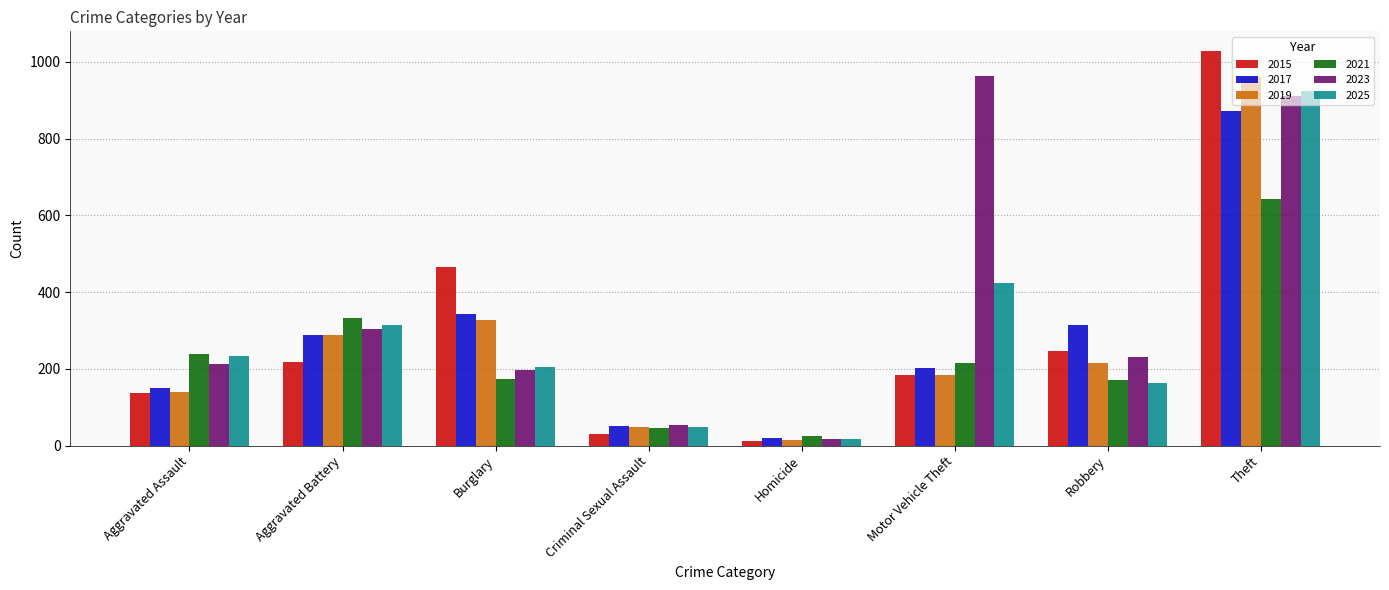

The 2017 series shows 288 at Aggravated Battery. True or false?

True